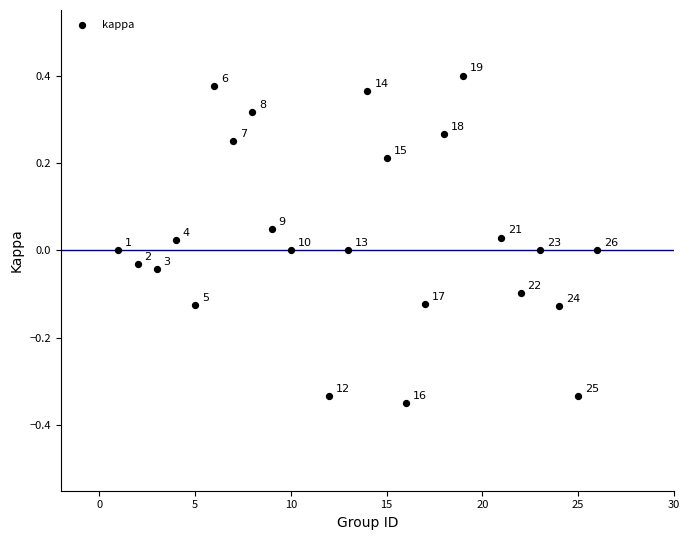

What is the range of X values (max minus min)?

25.0